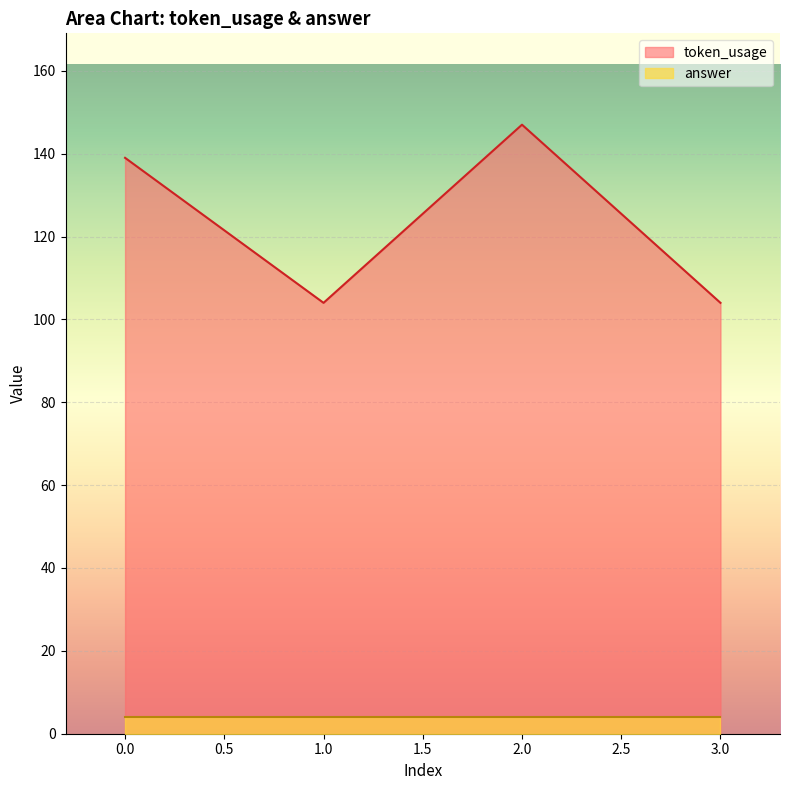

What is the approximate value at 1?

104